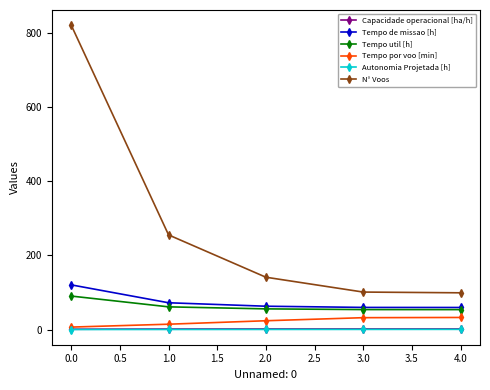

True or false: Capacidade operacional [ha/h] and Autonomia Projetada [h] intersect in this chart.

False